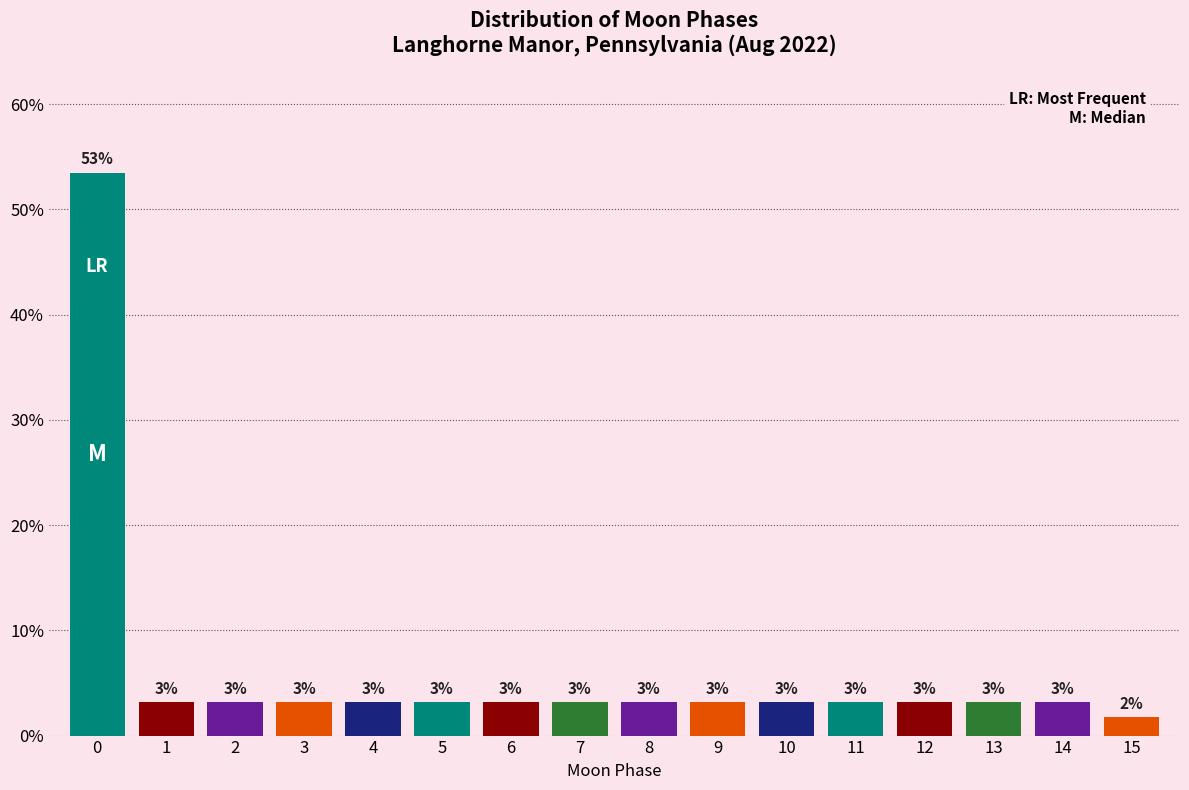

How many bars are there in total?

16